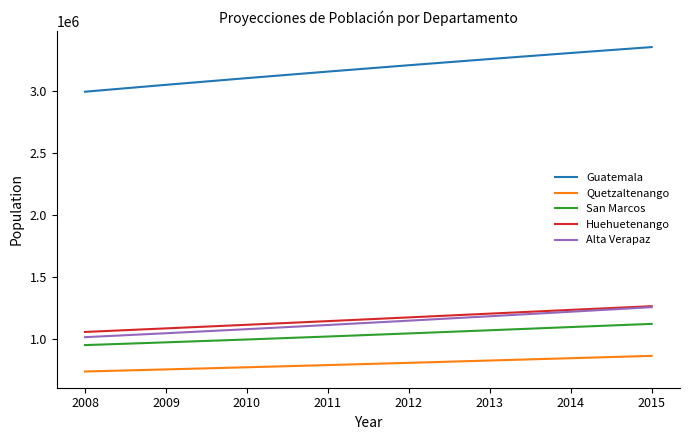

True or false: San Marcos and Guatemala cross at least once.

False